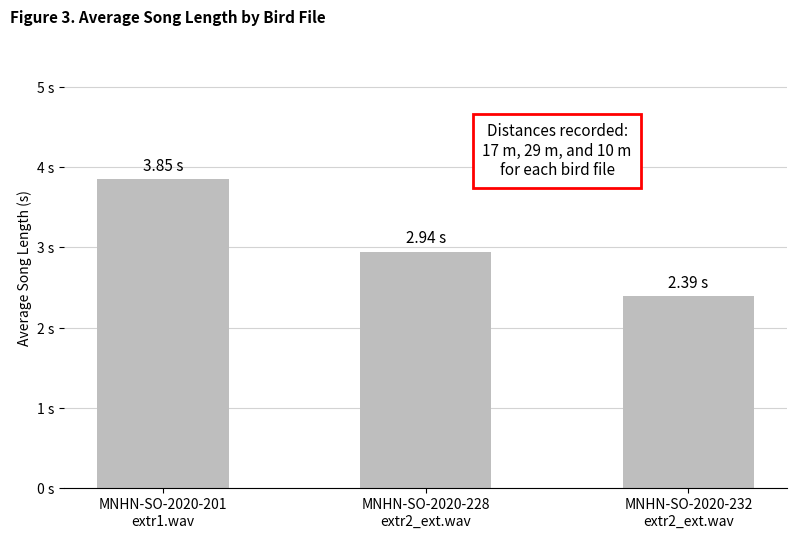

Reading right to left, list all the values displayed in this chart.

2.4	2.9	3.8